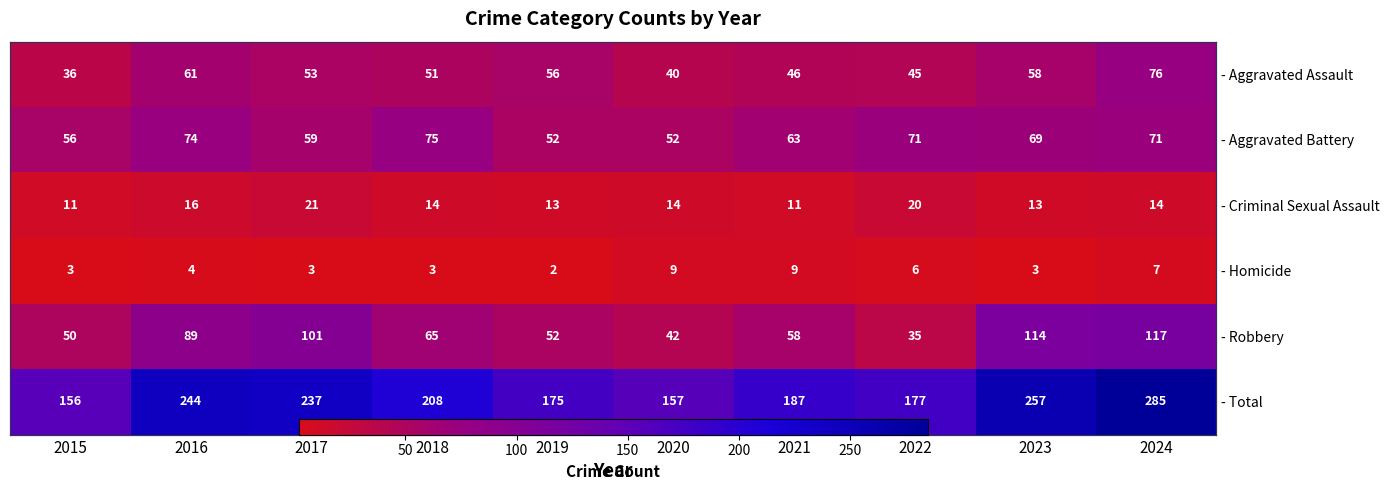

What is the difference between the highest and lowest values at 2015?

153